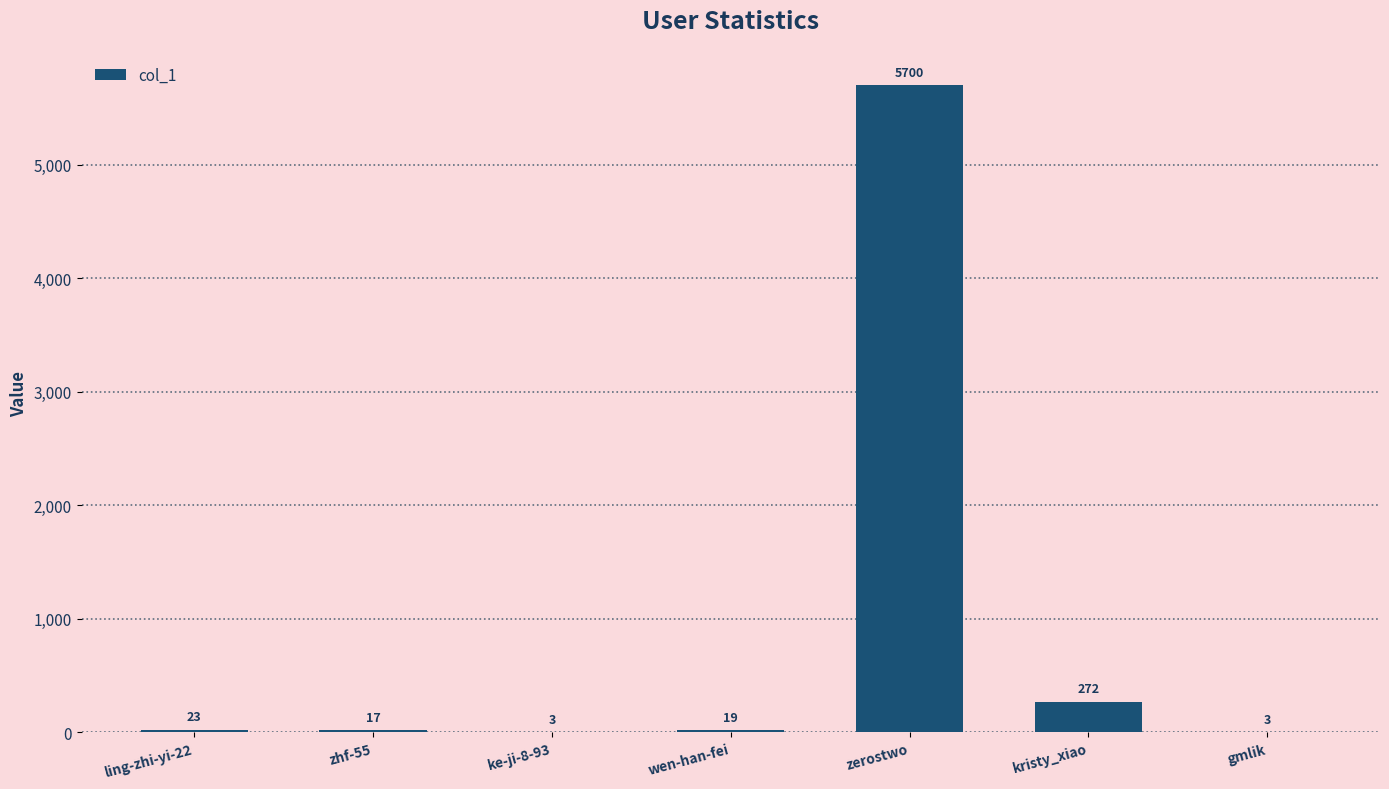

What is the sum of the values at zhf-55 and ling-zhi-yi-22?

40